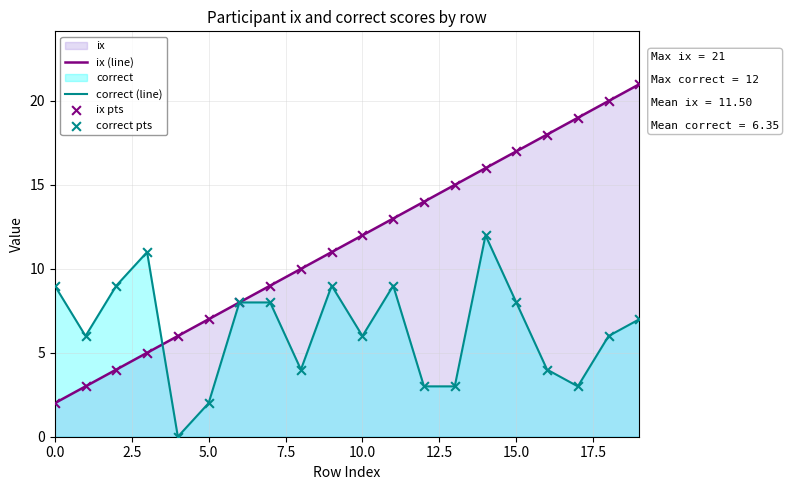

Which series contains the lowest Y value?

correct (line)